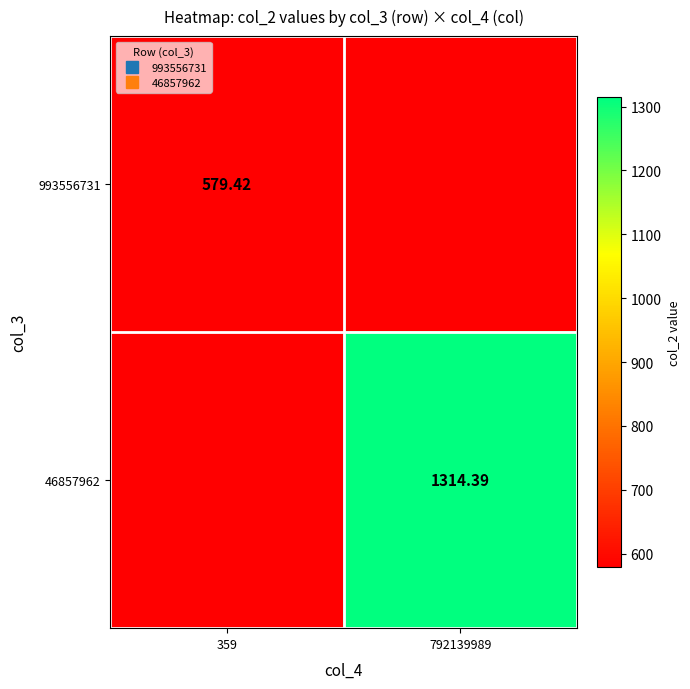

At which label does 993556731 reach its peak?

359